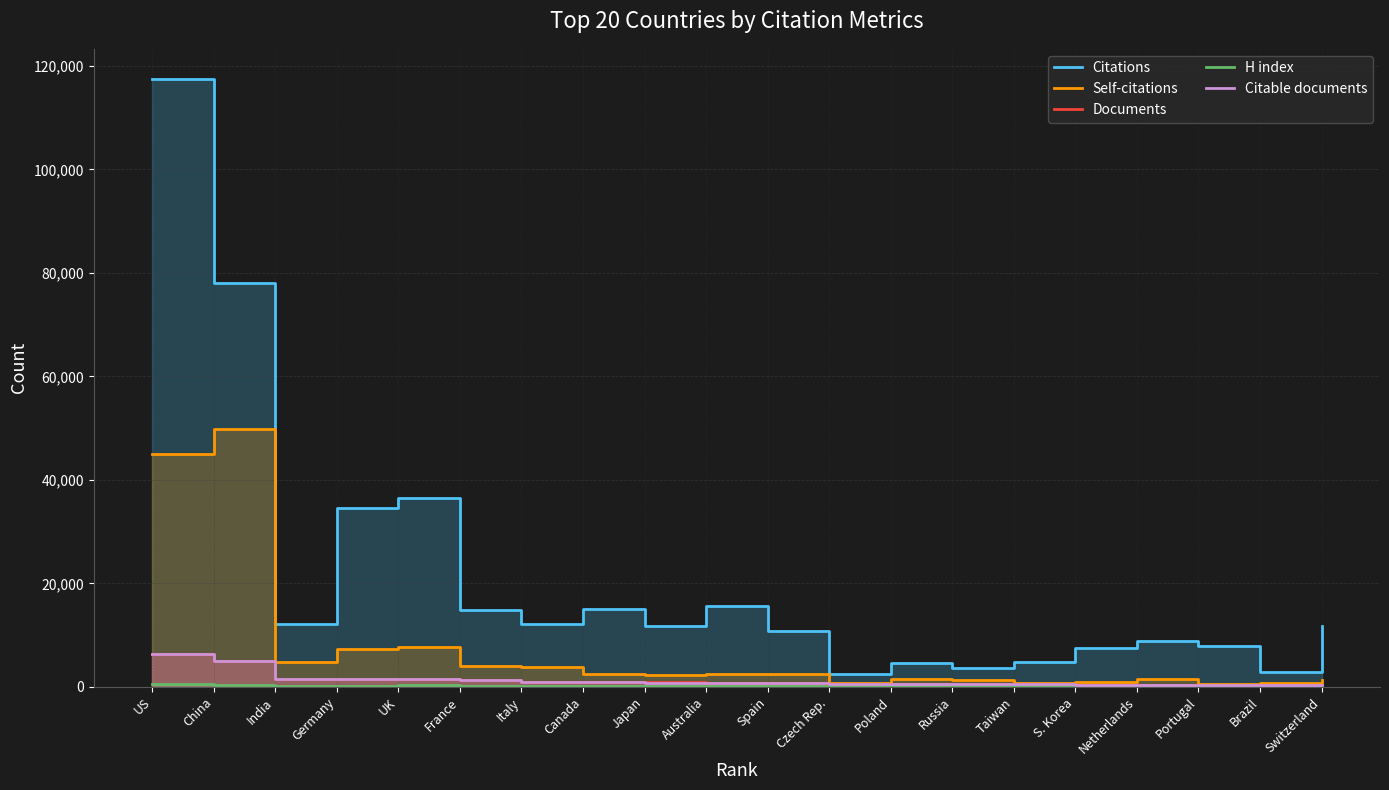

What are all the series names shown in the legend?

Citations, Self-citations, Documents, H index, Citable documents